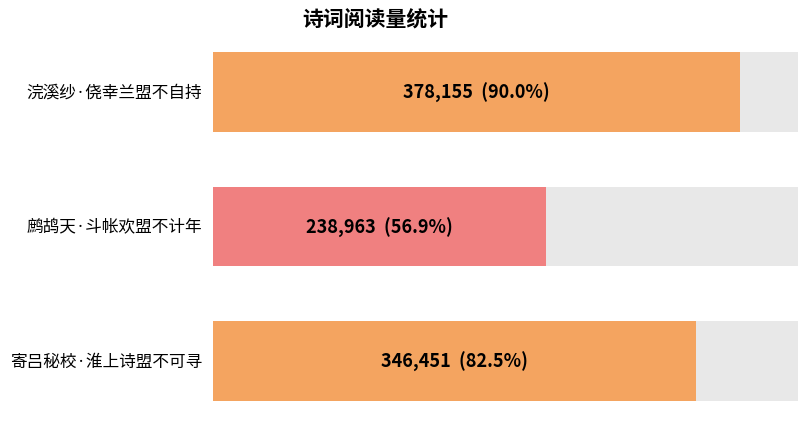

Reading left to right, extract all data points from this chart.

浣溪纱·侥幸兰盟不自持=378155	鹧鸪天·斗帐欢盟不计年=238963	寄吕秘校·淮上诗盟不可寻=346451